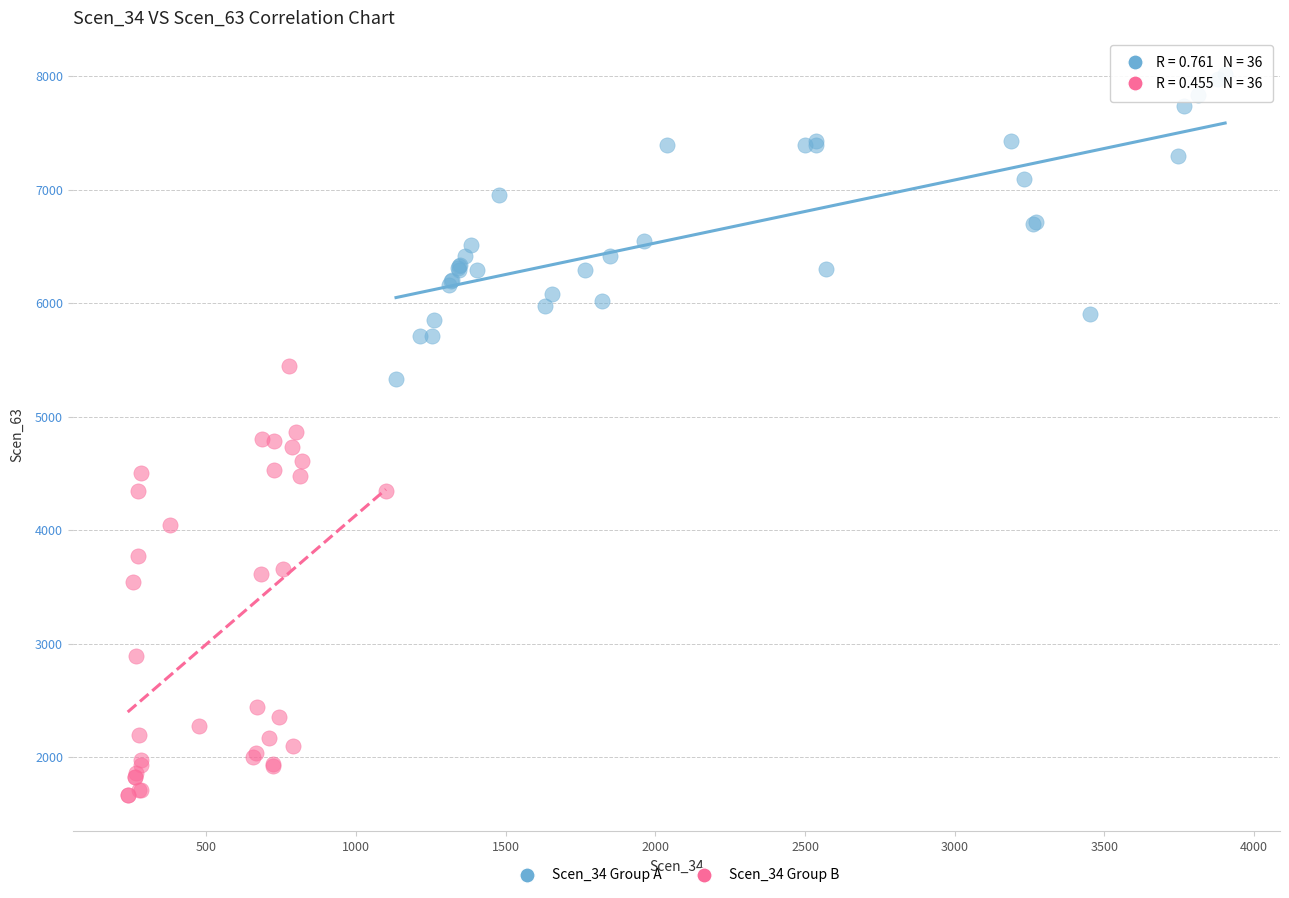

Which series has the largest Y range (max minus min)?

Scen_34 Group B